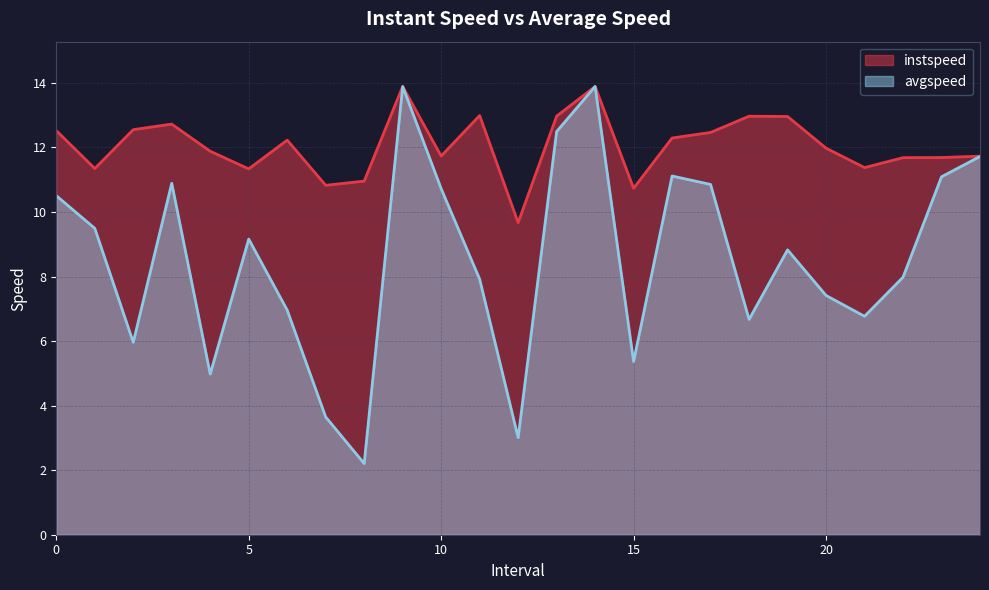

Reading left to right, what are all the values shown in this chart?

instspeed: 0.0=12.5	1.0=11.3	2.0=12.6	3.0=12.7	4.0=11.9	5.0=11.3	6.0=12.2	7.0=10.8	8.0=11.0	9.0=13.9	10.0=11.7	11.0=13.0	12.0=9.7	13.0=13.0	14.0=13.9	15.0=10.7	16.0=12.3	17.0=12.5	18.0=13.0	19.0=13.0	20.0=12.0	21.0=11.4	22.0=11.7	23.0=11.7	24.0=11.7
avgspeed: 0.0=10.5	1.0=9.5	2.0=6.0	3.0=10.9	4.0=5.0	5.0=9.2	6.0=7.0	7.0=3.6	8.0=2.2	9.0=13.9	10.0=10.7	11.0=7.9	12.0=3.0	13.0=12.5	14.0=13.9	15.0=5.4	16.0=11.1	17.0=10.9	18.0=6.7	19.0=8.8	20.0=7.4	21.0=6.8	22.0=8.0	23.0=11.1	24.0=11.7